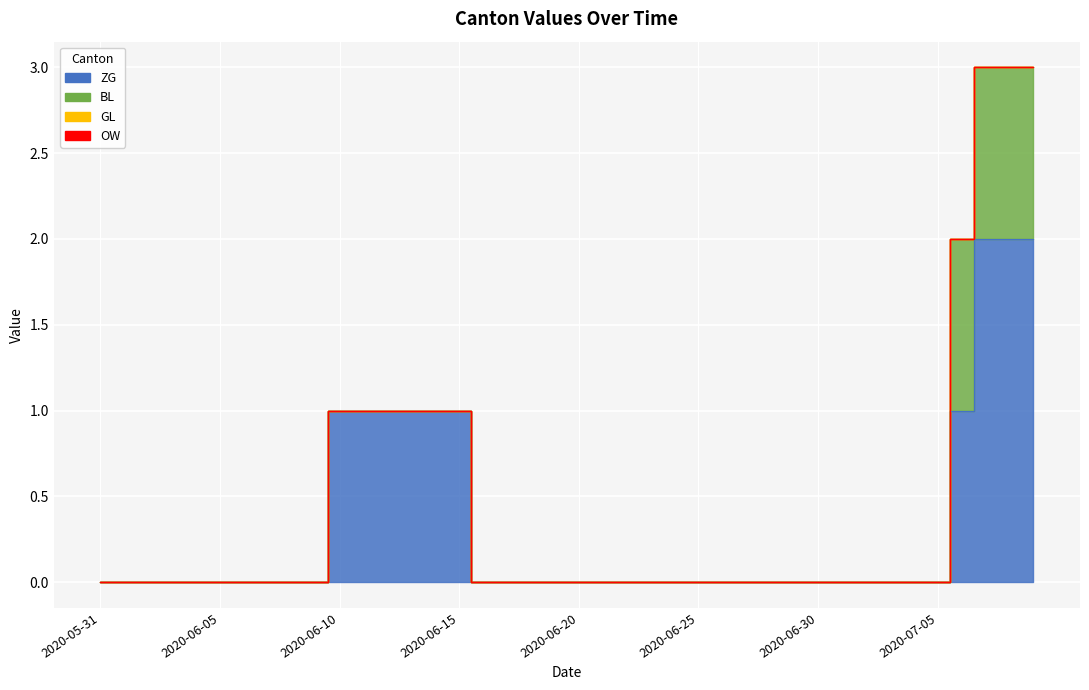

True or false: BL has more than 0 points higher than both neighbors.

False